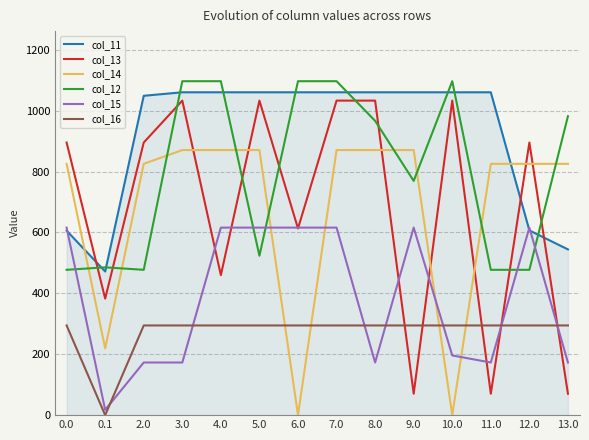

At which label is col_11 closest to 765?

12.0